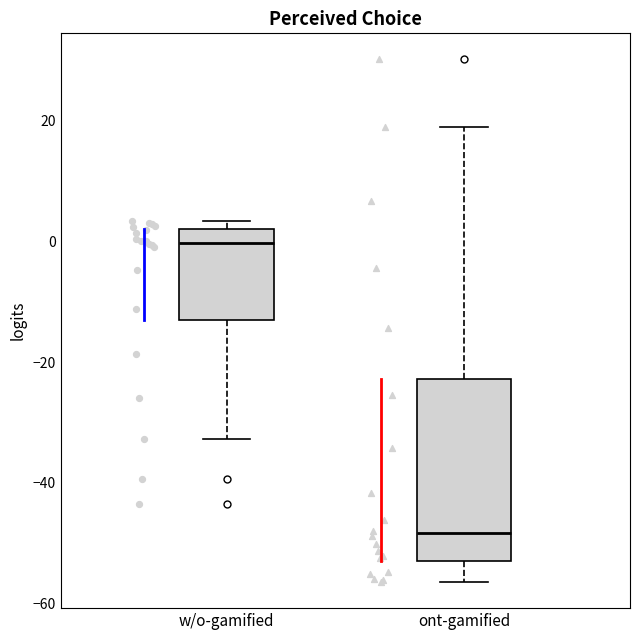

Which box is the tallest, from its lower edge to its upper edge?

ont-gamified